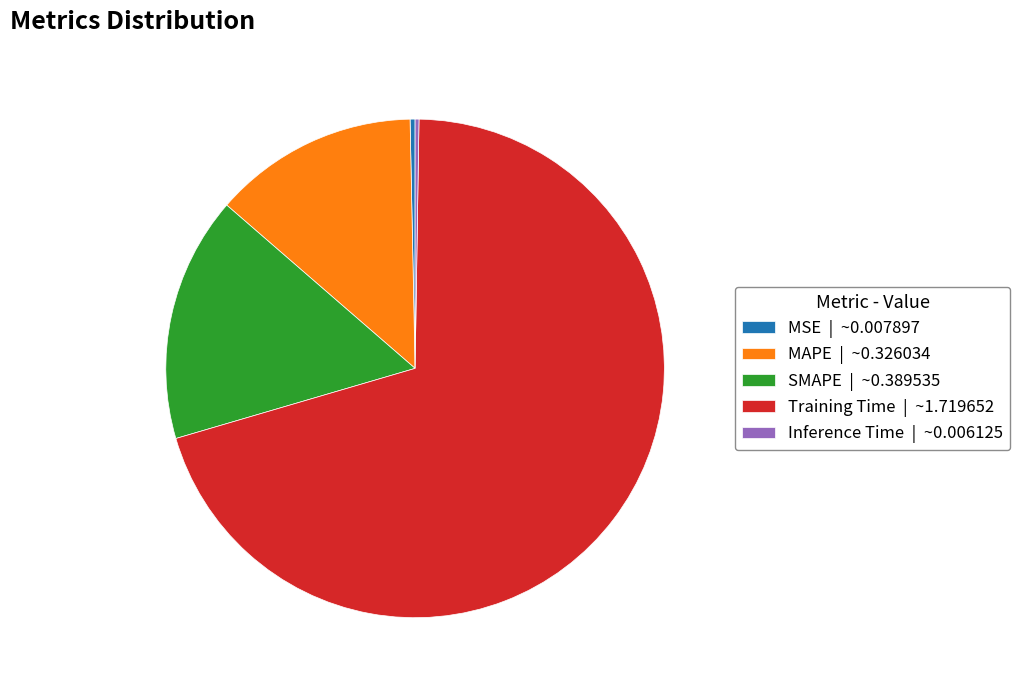

True or false: Training Time | ~1.719652 accounts for 70% of the total.

True